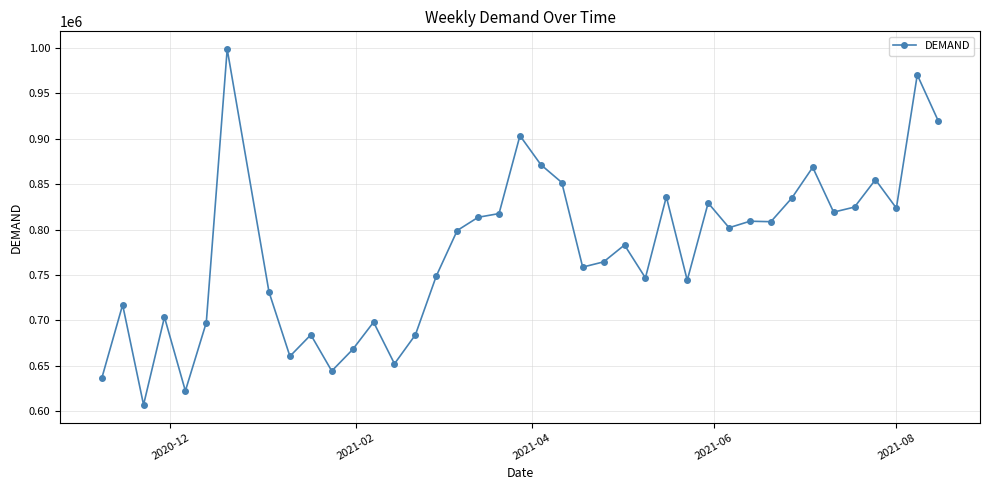

What is the smallest value displayed?

607213